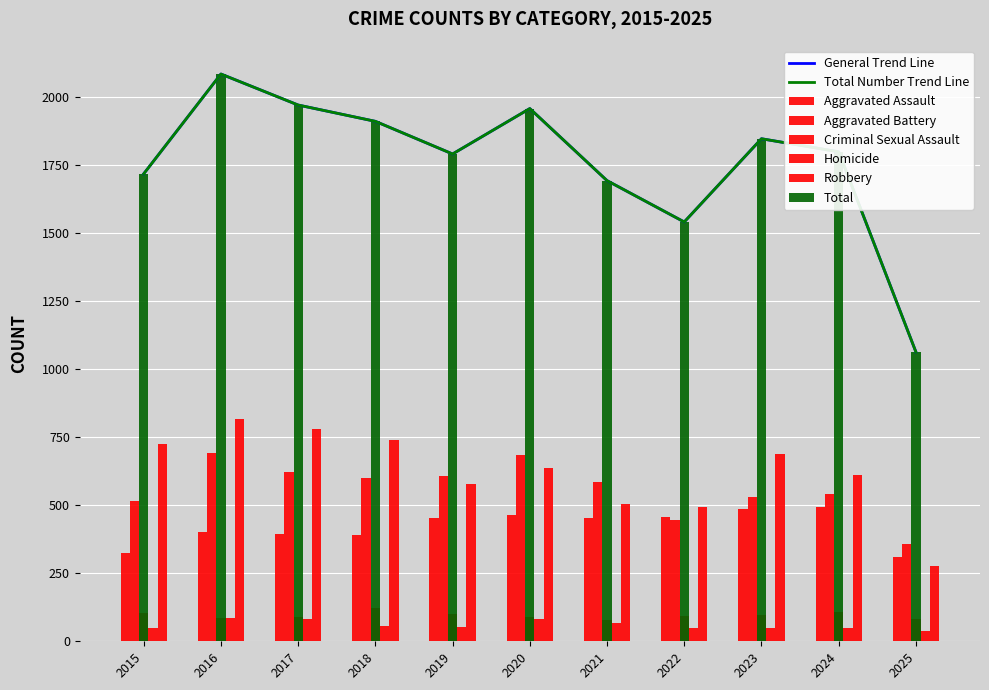

Where is Robbery nearest to the value 548?

2019